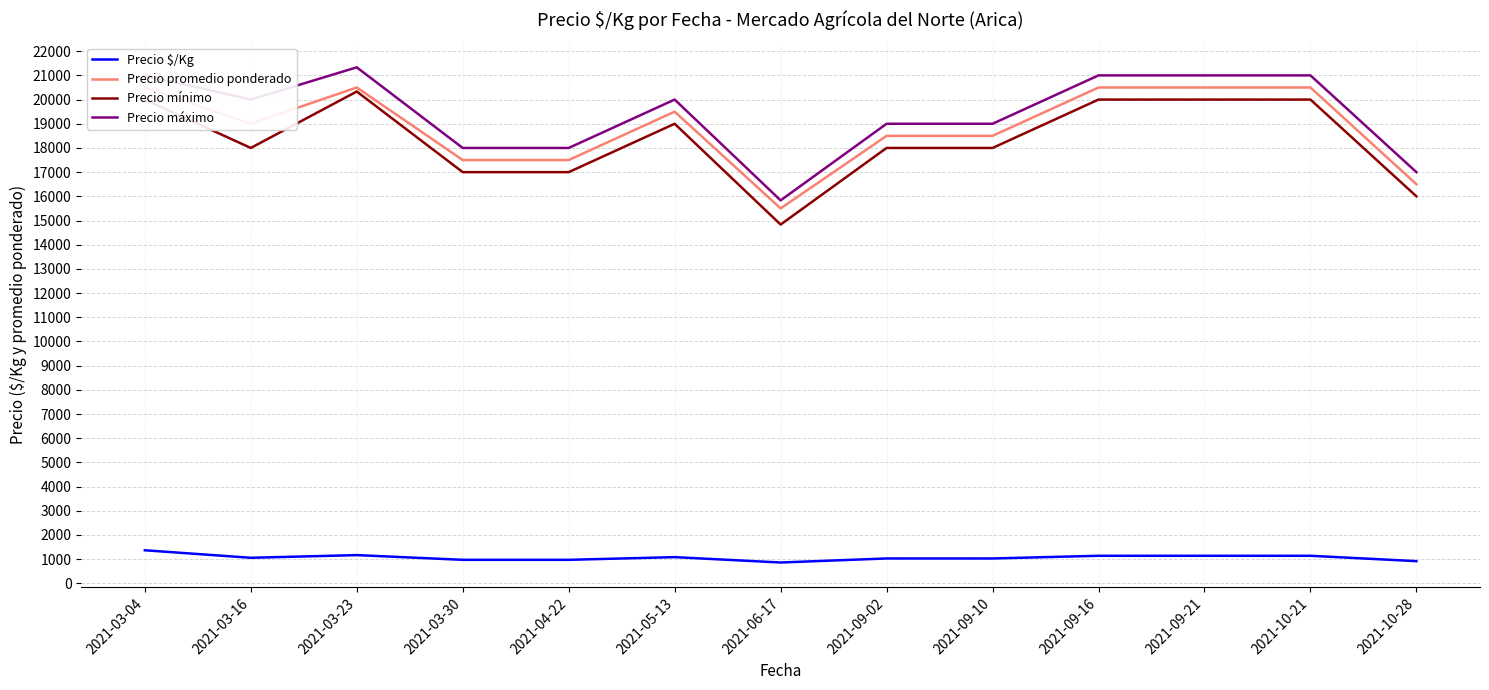

What is the value of the Precio mínimo point at the 6th from the left?

19000